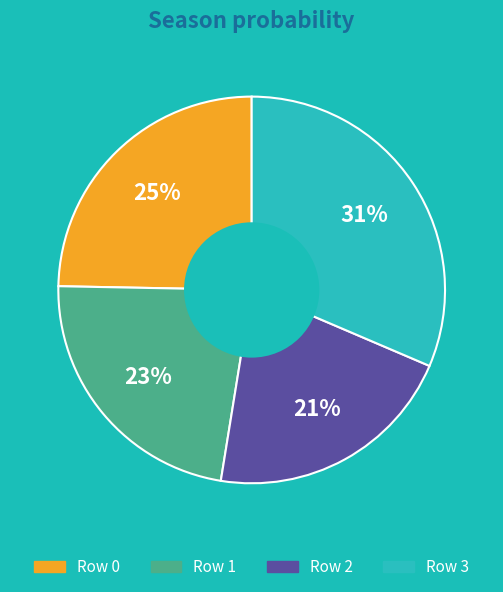

Is it true that Row 3 is 31% of the pie?

True